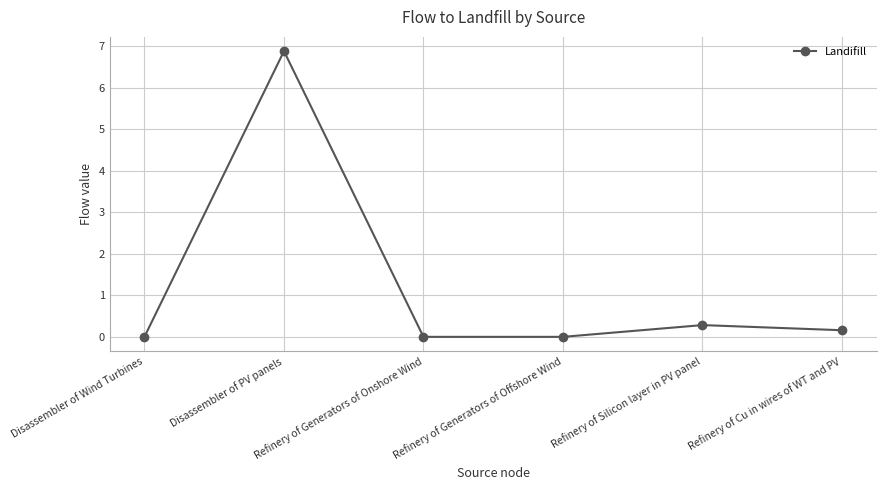

Read the value at Refinery of Cu in wires of WT and PV.

0.2